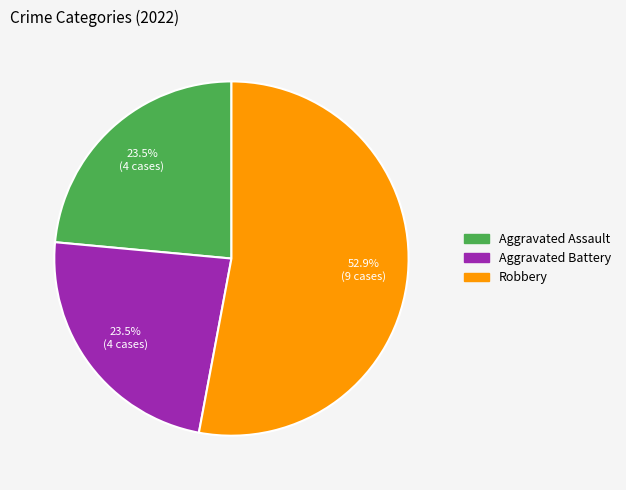

Which has a higher value, Aggravated Assault or Robbery?

Robbery